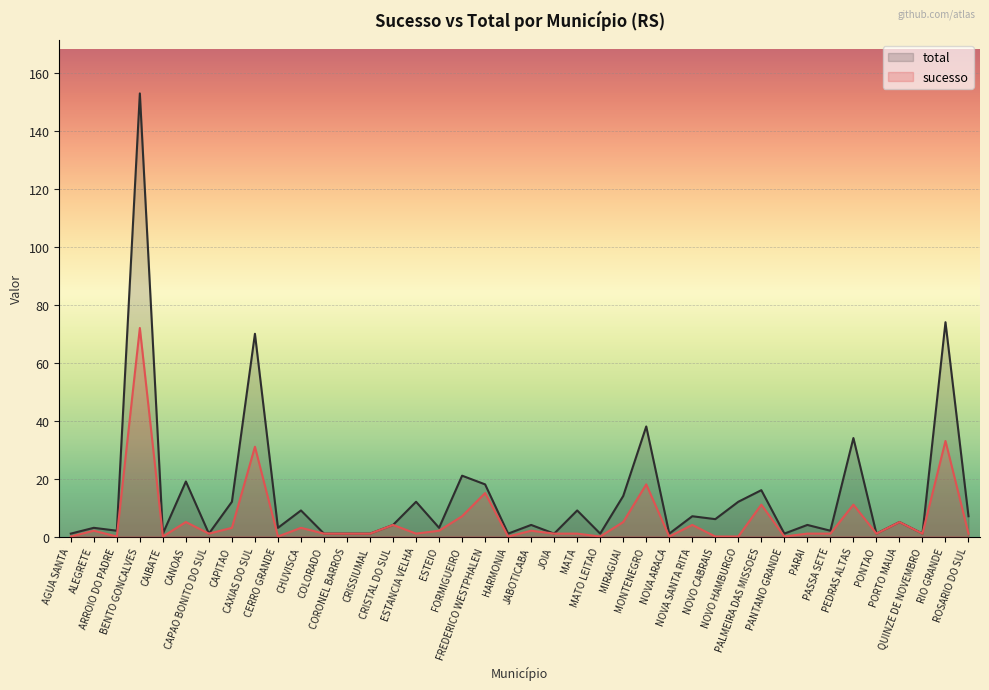

What is the approximate value of total at CAIBATE?

1